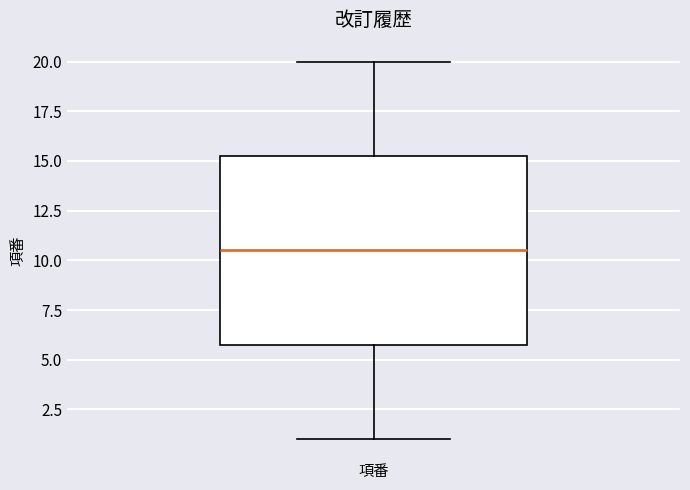

Where is the lower edge of the box for 項番 on the y-axis? The values are not printed on the chart, so give them approximately, as read against the axis.

6.0